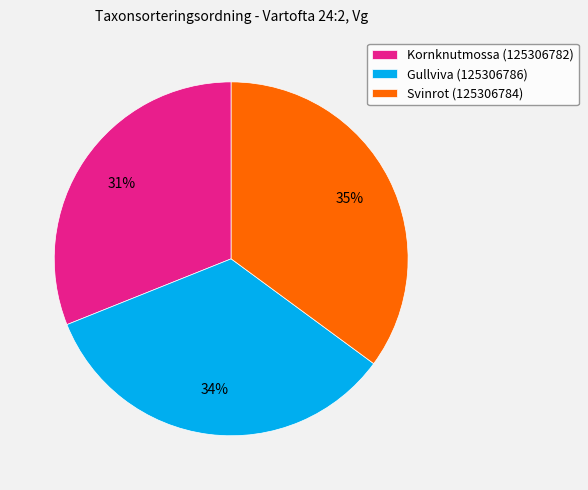

To the nearest percent, what is the combined percentage of Gullviva (125306786) and Svinrot (125306784)?

69%